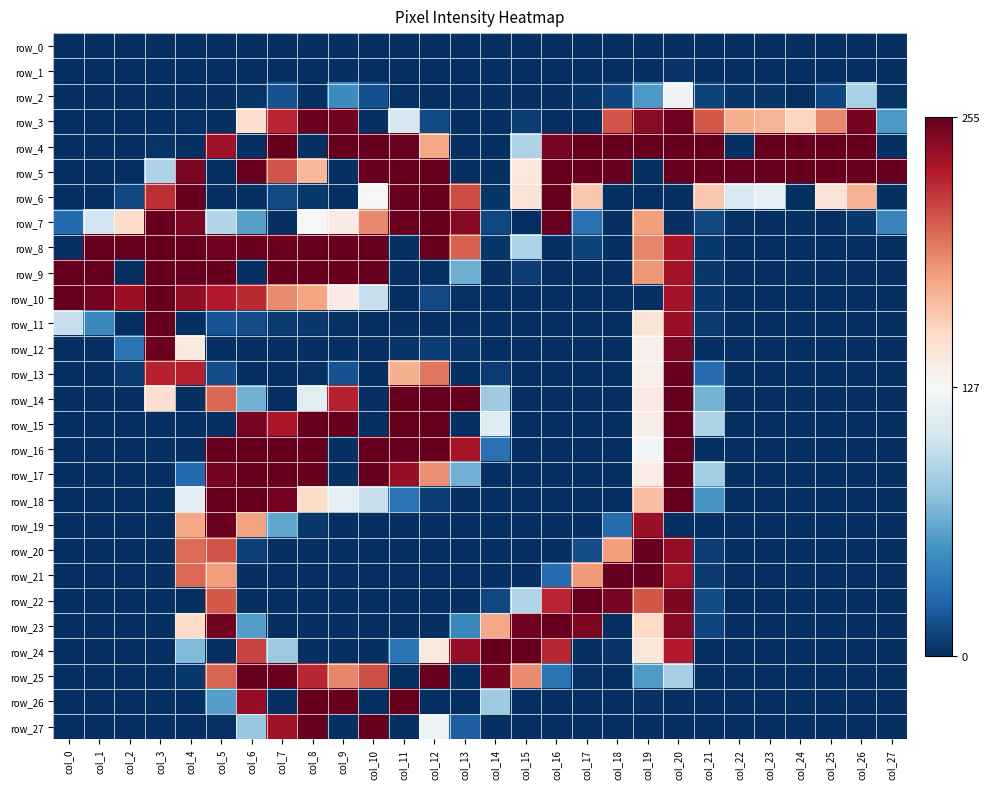

List the series in order of their peak value, highest first.

row_4, row_5, row_6, row_7, row_8, row_9, row_10, row_11, row_14, row_15, row_16, row_17, row_18, row_20, row_21, row_22, row_23, row_24, row_25, row_26, row_27, row_13, row_19, row_3, row_12, row_2, row_1, row_0